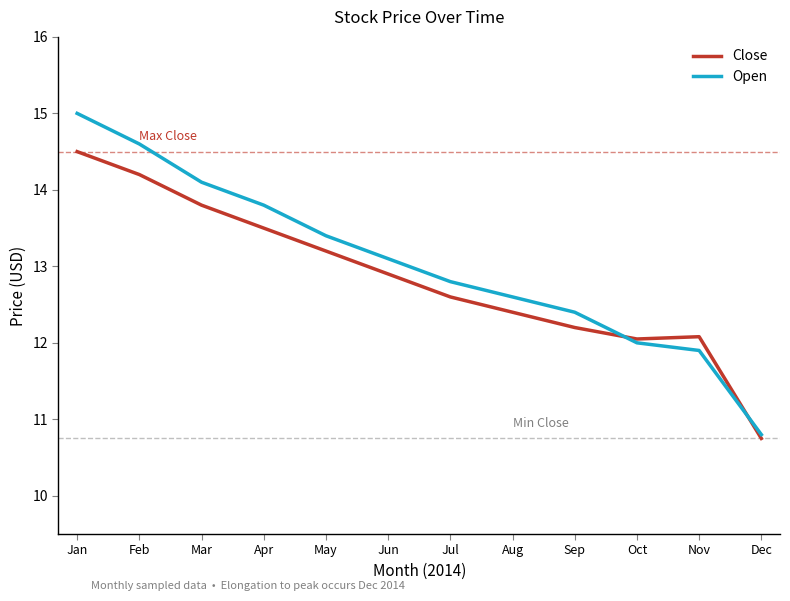

Which category has the highest value in the Close series?

Jan